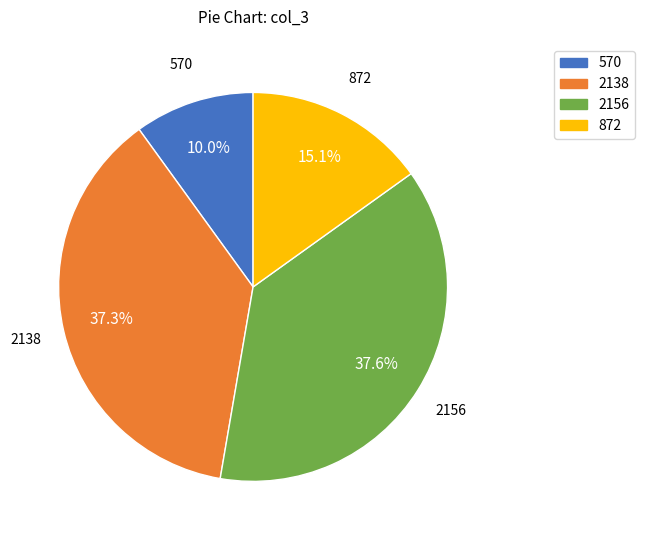

Does 570 represent more than half of the total?

No